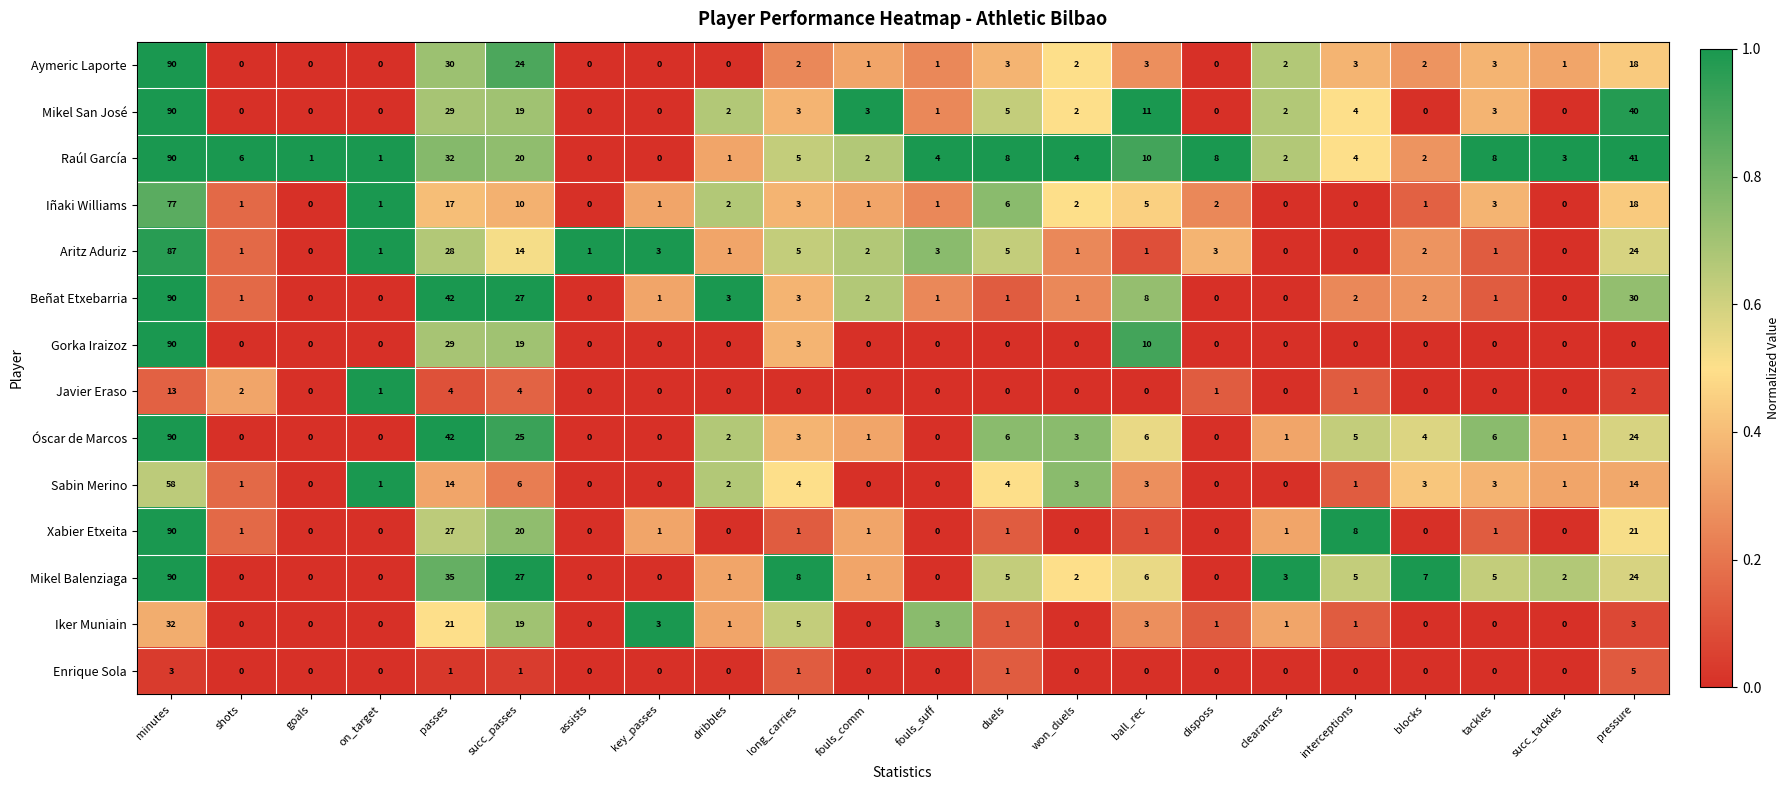

The value of Enrique Sola at interceptions is 3. True or false?

False